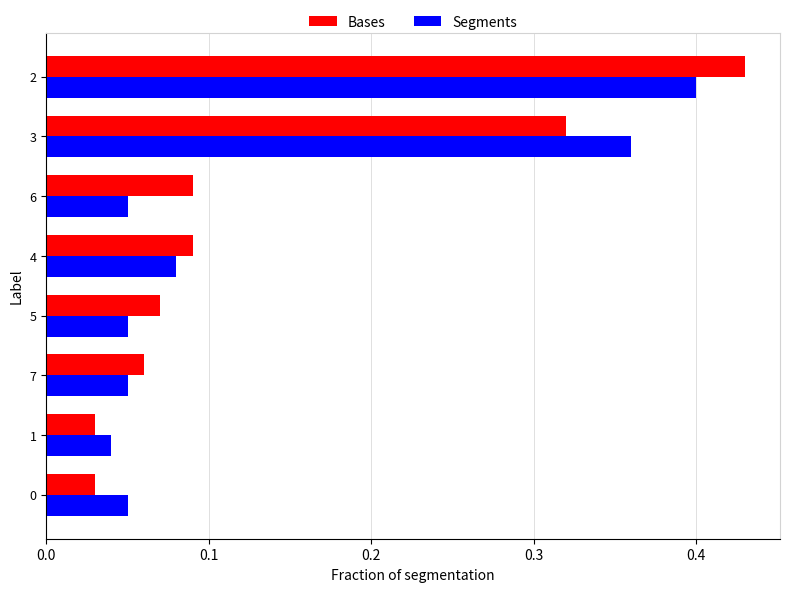

True or false: Segments has a value of 0.6 at 2.

False